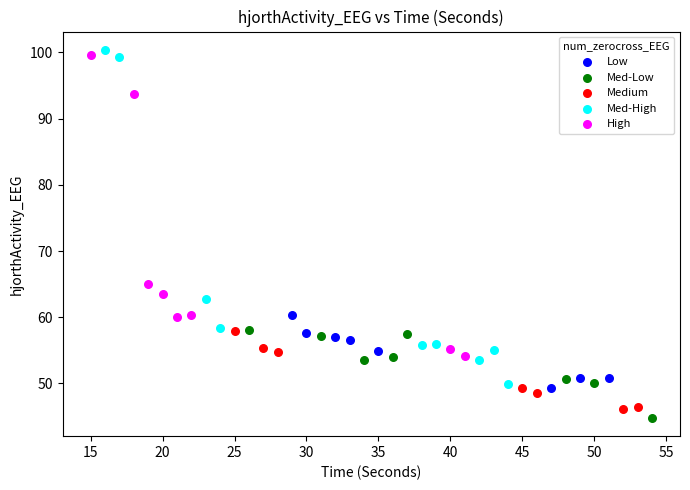

Which series has the widest spread of Y values?

Med-High